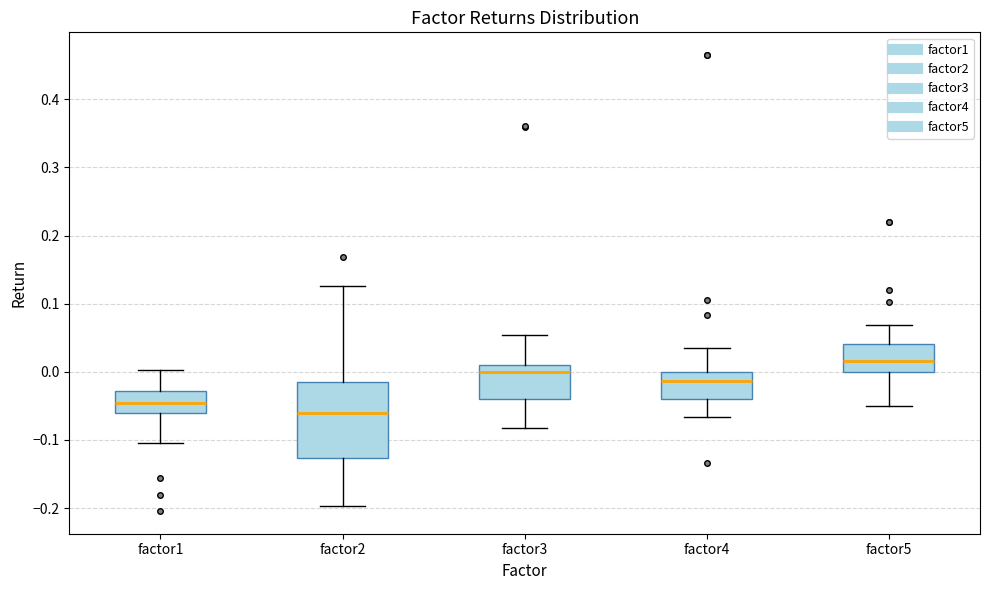

Reading left to right, read every box against the y-axis: the position of its median line, the range the box covers, and the ends of its whiskers. The values are not printed on the chart, so give them approximately, as read against the axis.

factor1: median -0.05, box -0.06 to -0.03, whiskers -0.11 to 0.00
factor2: median -0.06, box -0.13 to -0.01, whiskers -0.20 to 0.13
factor3: median 0.00, box -0.04 to 0.01, whiskers -0.08 to 0.05
factor4: median -0.01, box -0.04 to 0.00, whiskers -0.07 to 0.04
factor5: median 0.02, box 0.00 to 0.04, whiskers -0.05 to 0.07